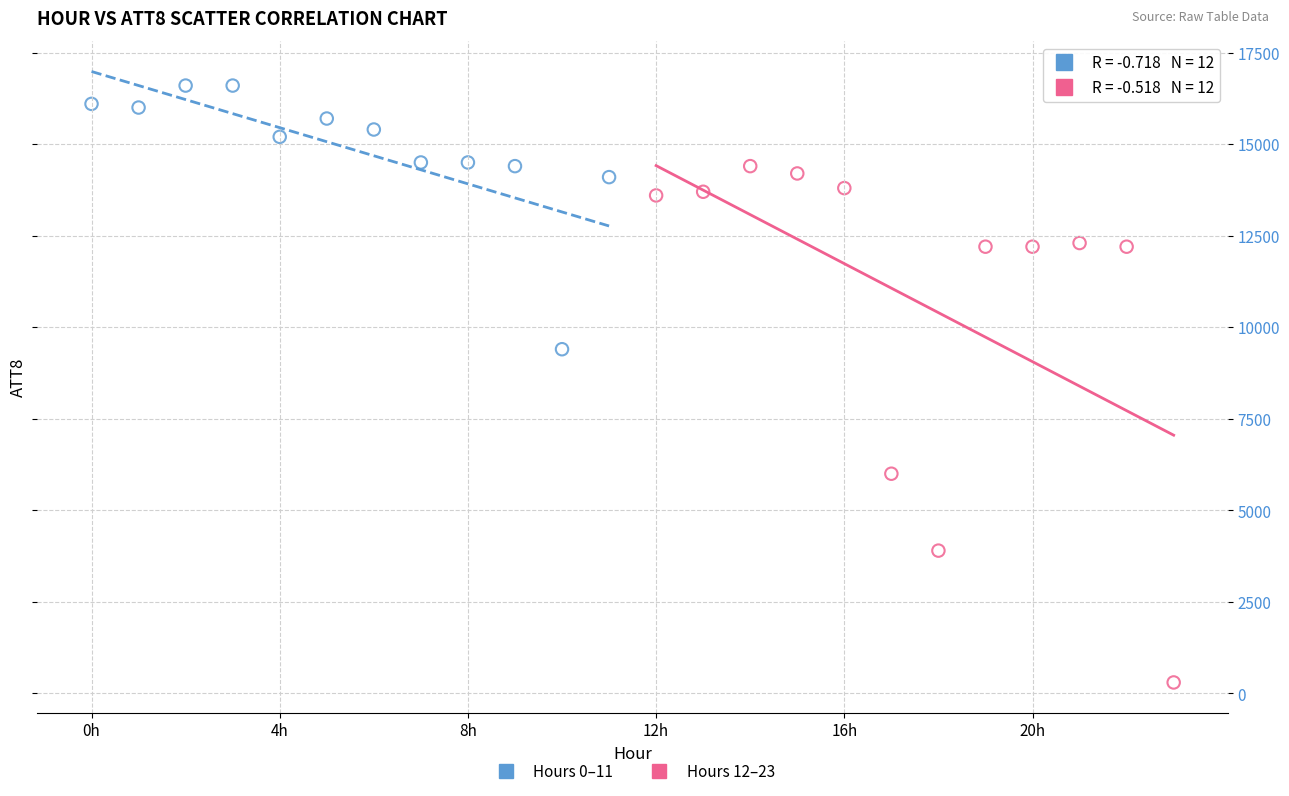

Which series has the widest spread of Y values?

Hours 12–23